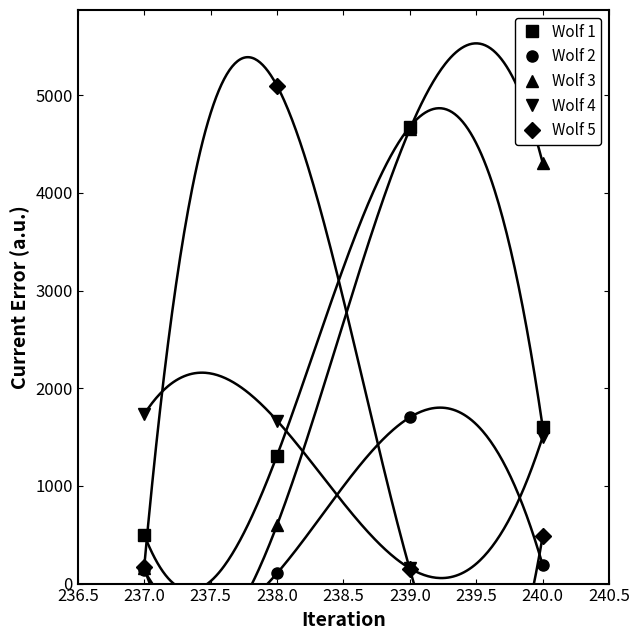

True or false: Wolf 5 and Wolf 2 cross at least once.

True